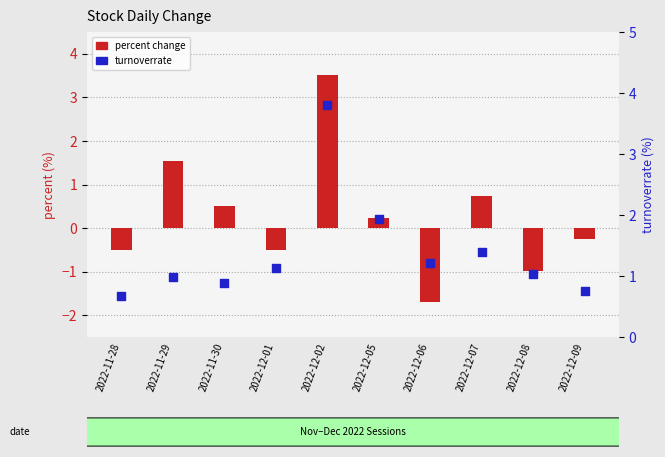

At which category is the sum across all series the highest?

2022-12-02